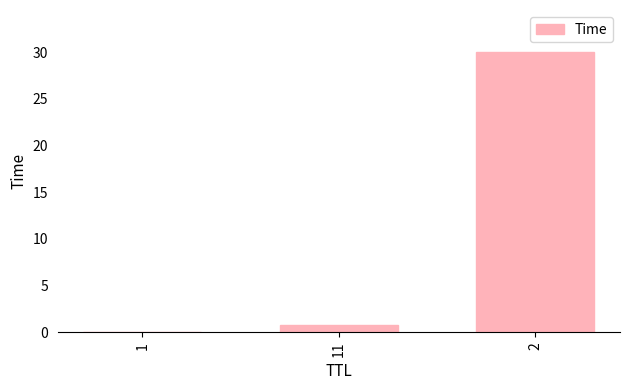

At which label is the value closest to 15?

11